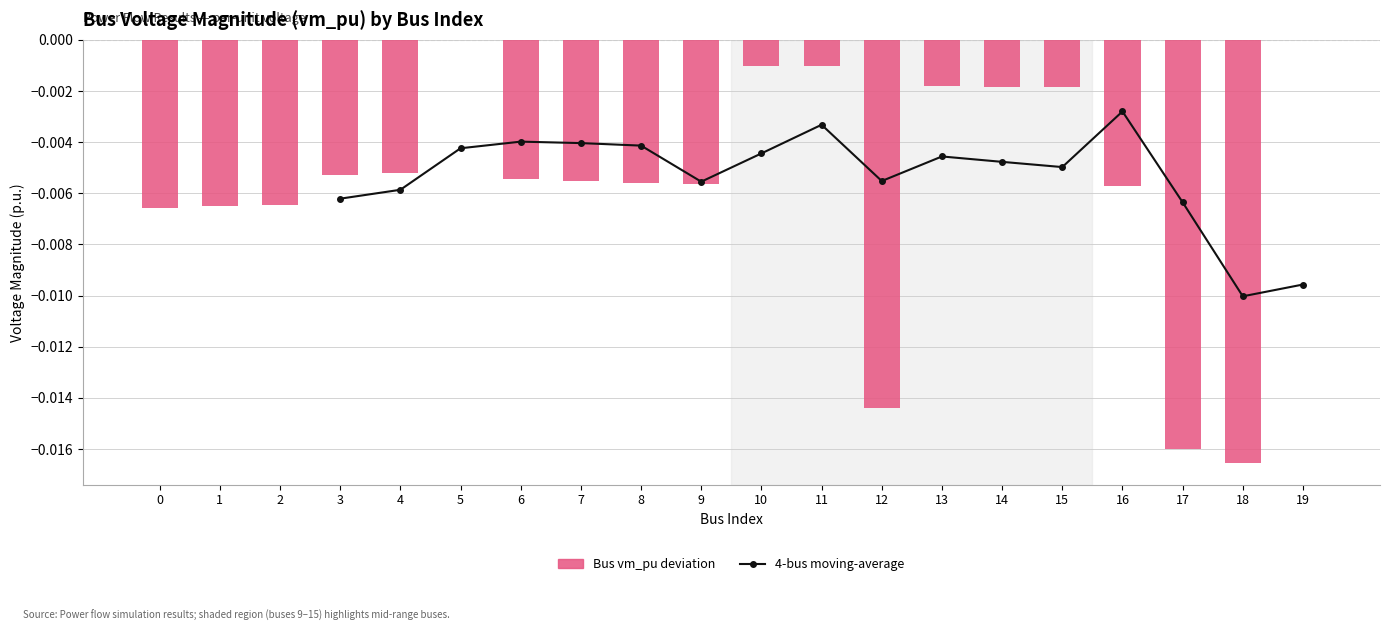

Rank the categories by value from lowest to highest.

18, 17, 12, 0, 1, 2, 16, 9, 8, 7, 6, 3, 4, 15, 14, 13, 11, 10, 19, 5